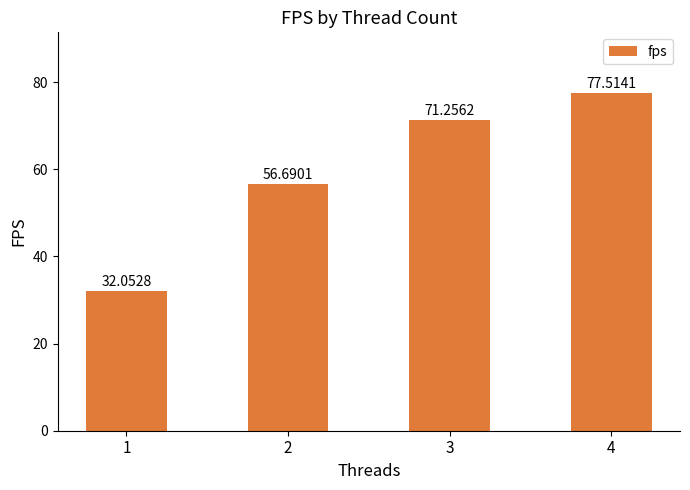

Where is the data nearest to the value 54?

2